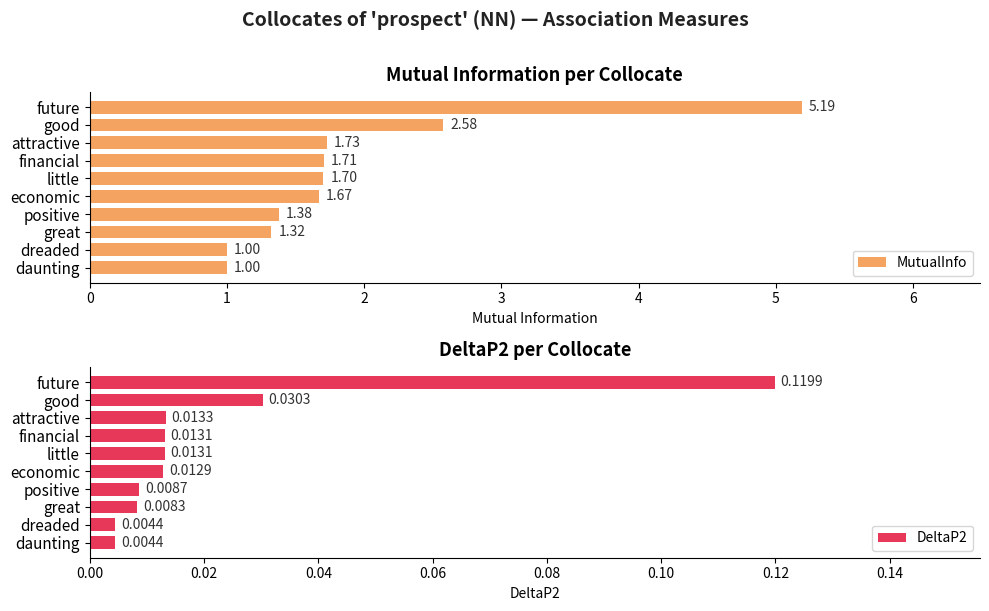

What is the average value of the MutualInfo series?

1.9